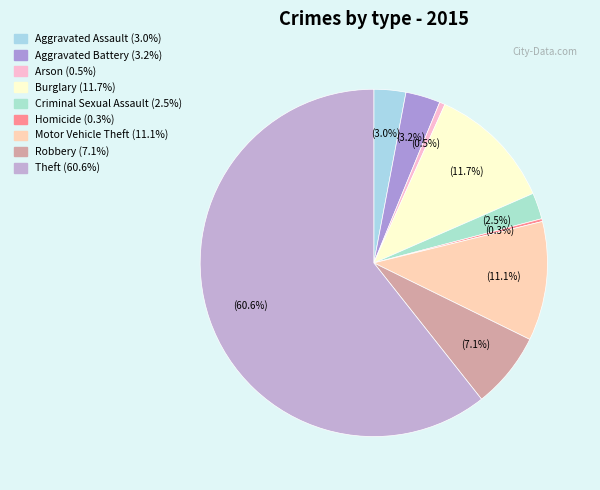

To the nearest percent, what portion does Motor Vehicle Theft represent?

11%